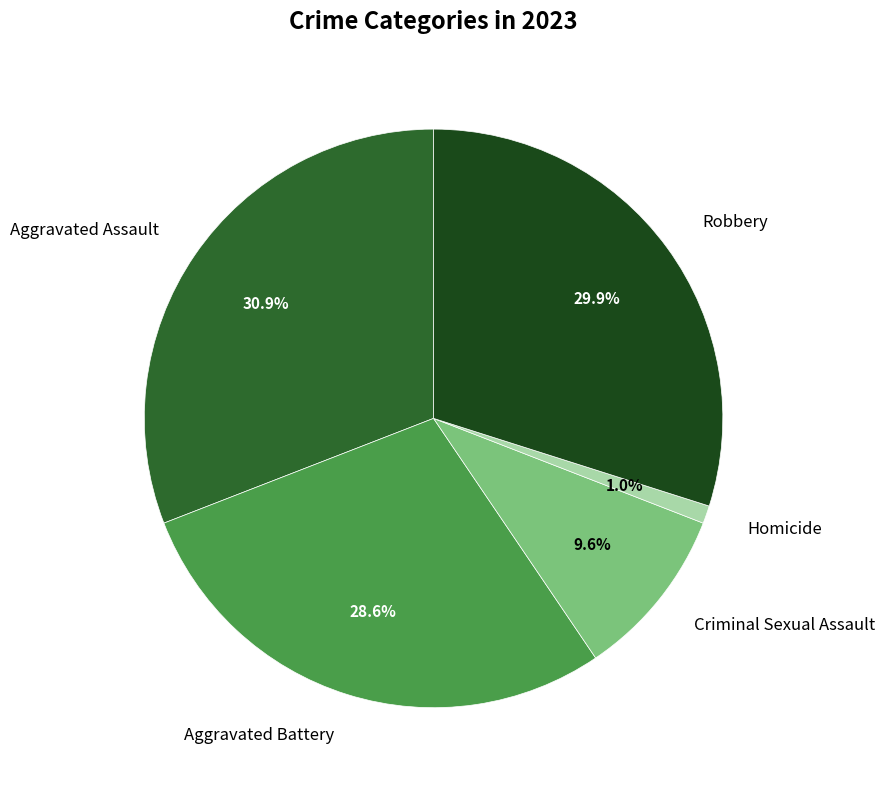

Which category has the smallest portion of the pie?

Homicide